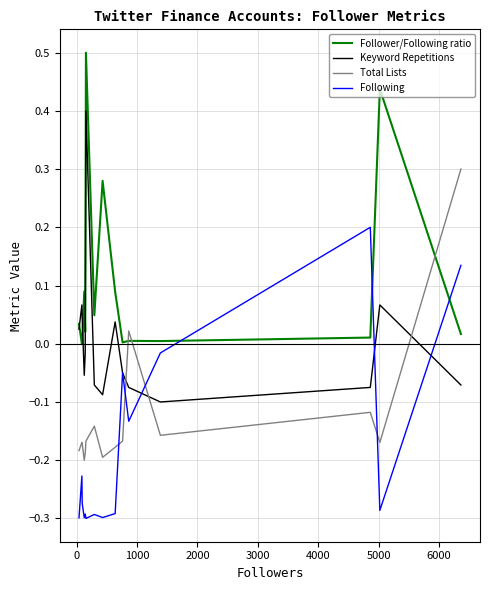

Which series has the largest total across all categories?

Follower/Following ratio